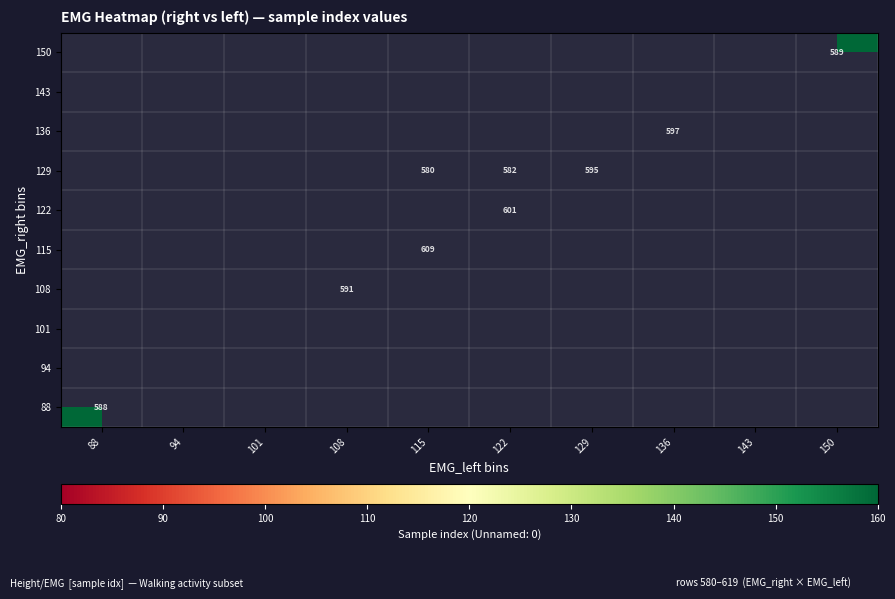

The 108 series shows 883 at 108. True or false?

False